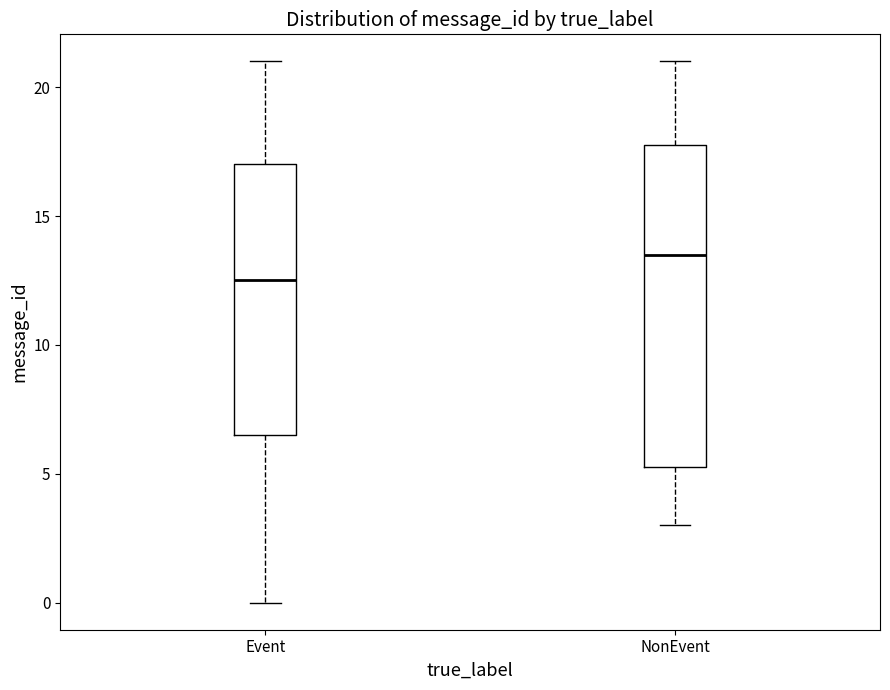

Reading left to right, transcribe this box plot: for each box, give where its median line is, the range the box spans, and where its two whiskers end, as read against the y-axis. The values are not printed on the chart, so give them approximately, as read against the axis.

Event: median 12.5, box 6.5 to 17.0, whiskers 0.0 to 21.0
NonEvent: median 13.5, box 5.5 to 18.0, whiskers 3.0 to 21.0